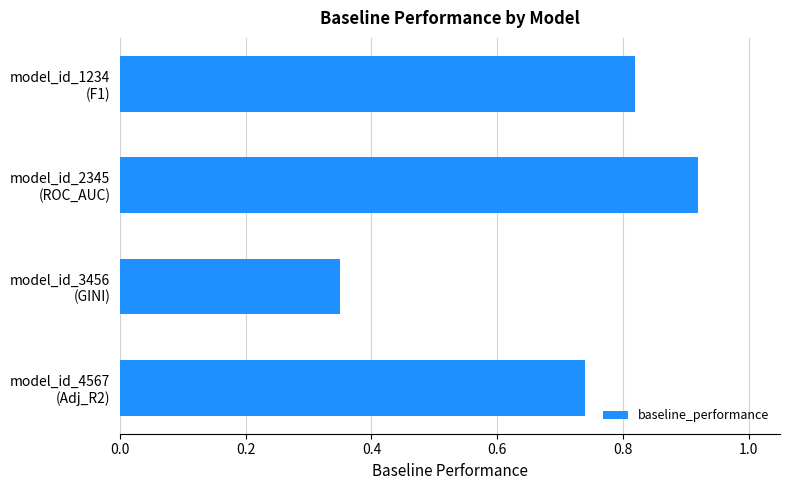

How many values are between 0 and 1?

4